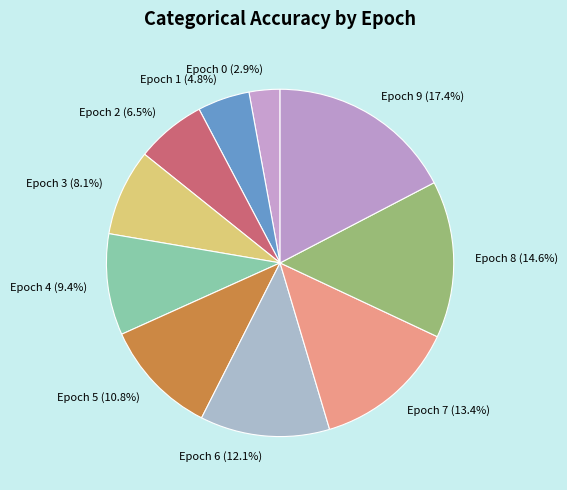

Rank the categories by value from lowest to highest.

Epoch 0 (2.9%), Epoch 1 (4.8%), Epoch 2 (6.5%), Epoch 3 (8.1%), Epoch 4 (9.4%), Epoch 5 (10.8%), Epoch 6 (12.1%), Epoch 7 (13.4%), Epoch 8 (14.6%), Epoch 9 (17.4%)